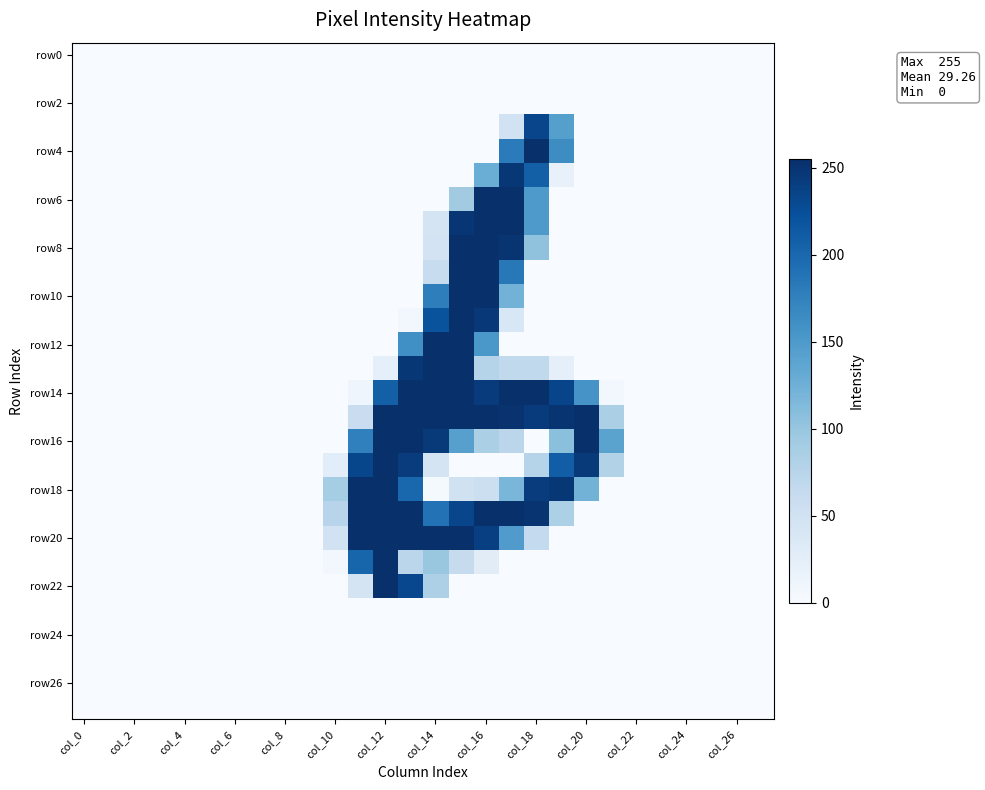

Which label corresponds to the largest value in the chart?

col_16